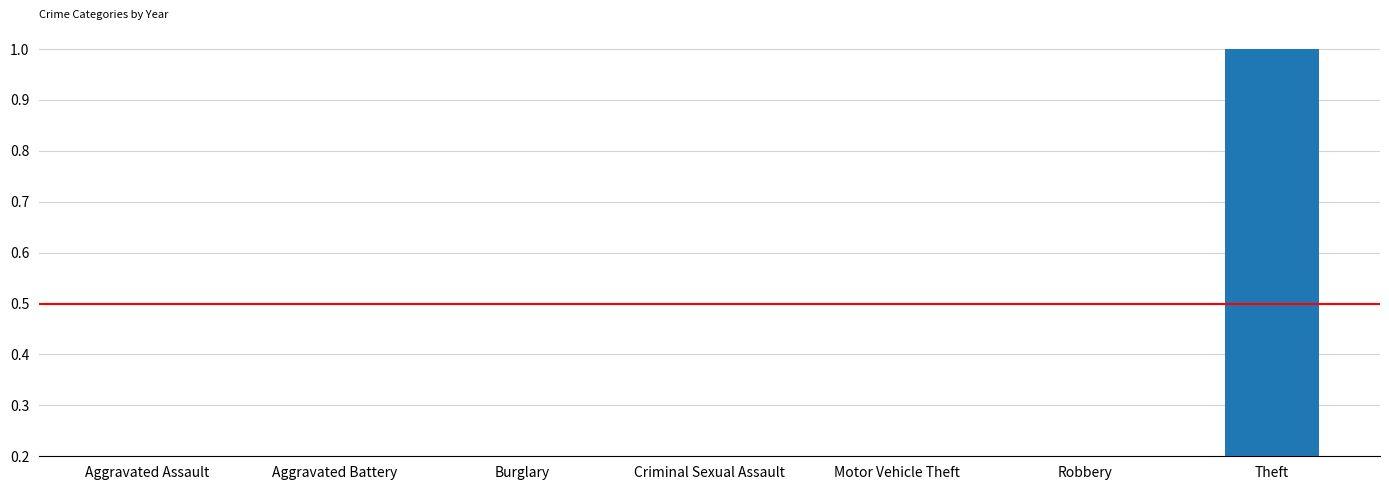

How many distinct data groups are displayed?

1